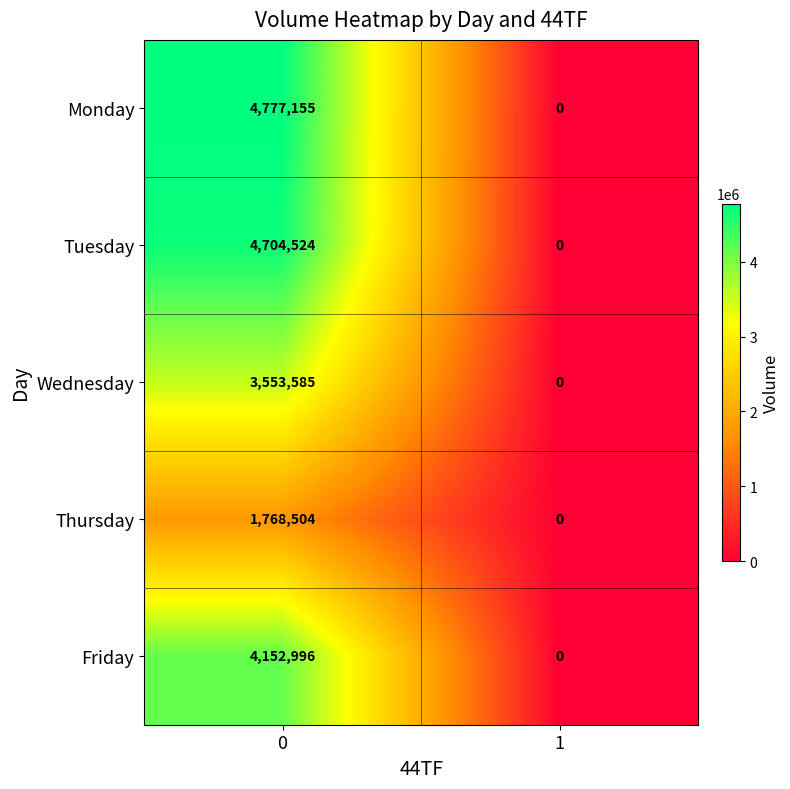

Which series changed the most between 0 and 1?

Monday